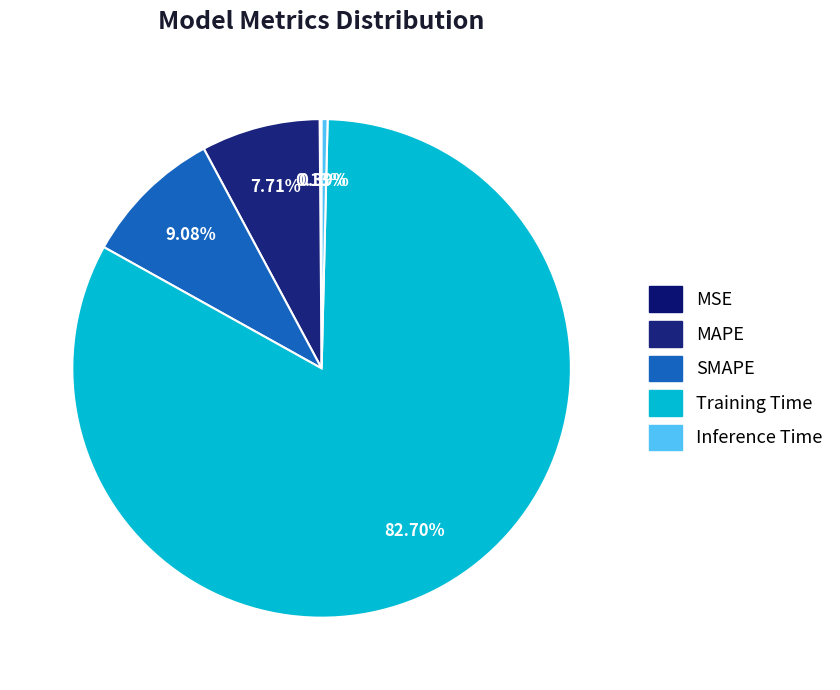

Does SMAPE represent more than half of the total?

No